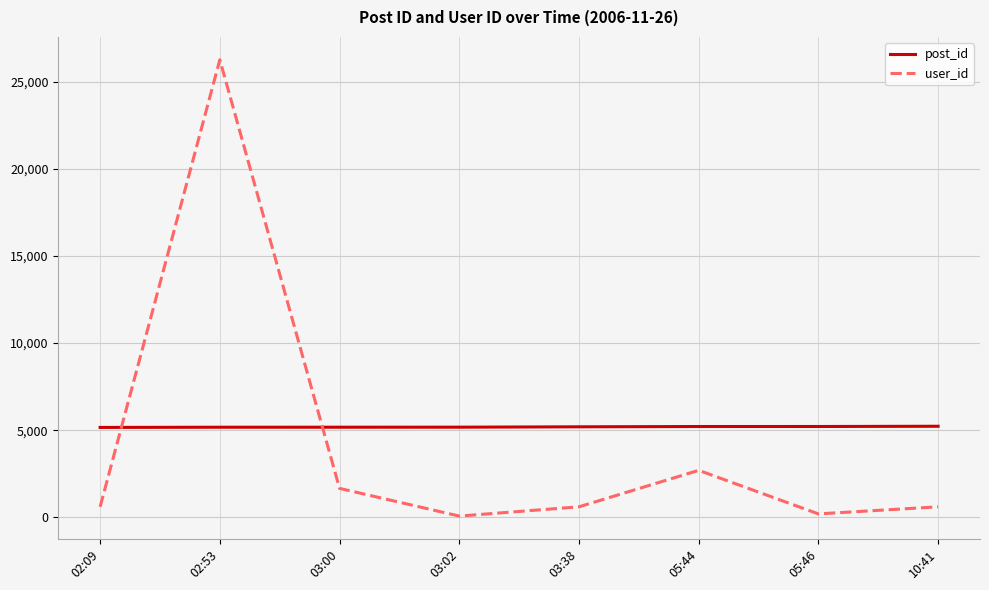

List the series in order of their peak value, highest first.

user_id, post_id